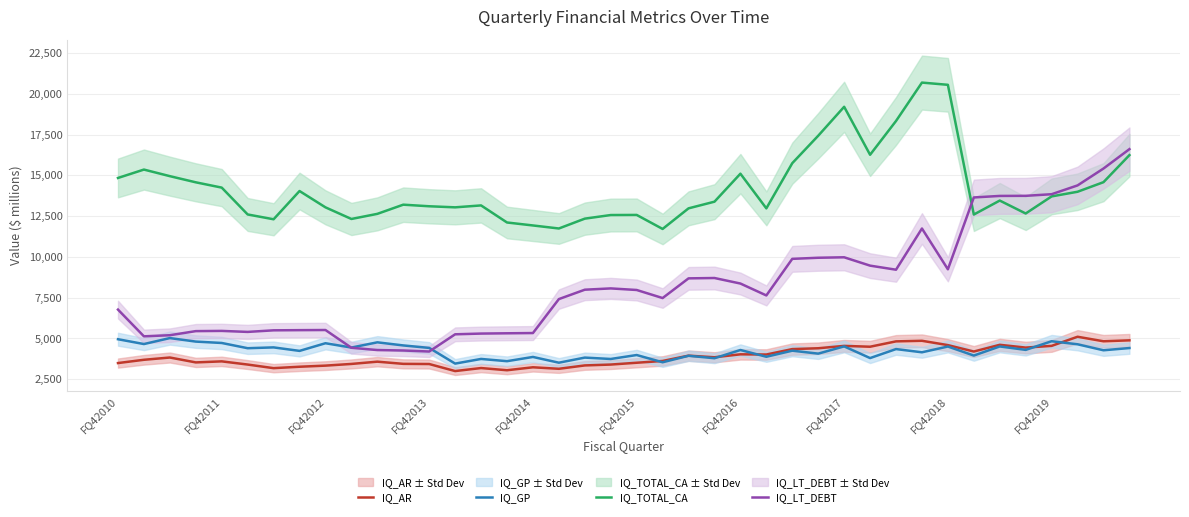

Where does the IQ_GP series first go above 4301?

FQ42010